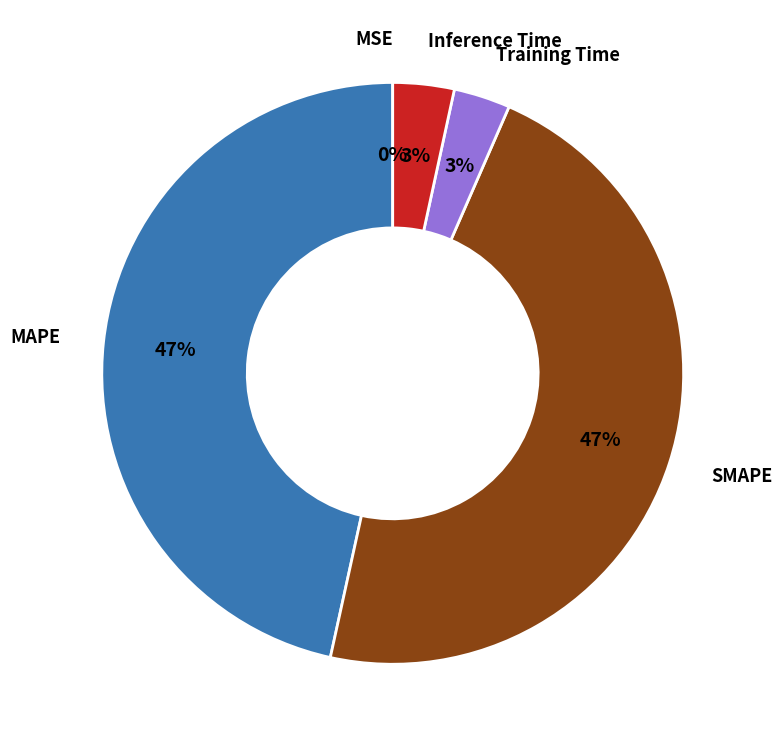

To the nearest percent, what is the difference between the largest and smallest slice percentages?

47%